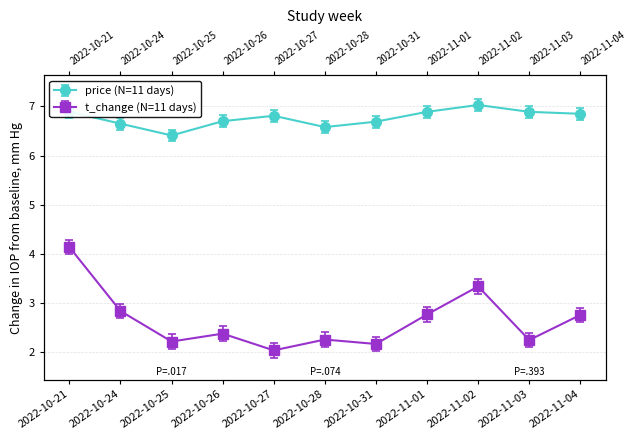

How many data points does each series have?

11